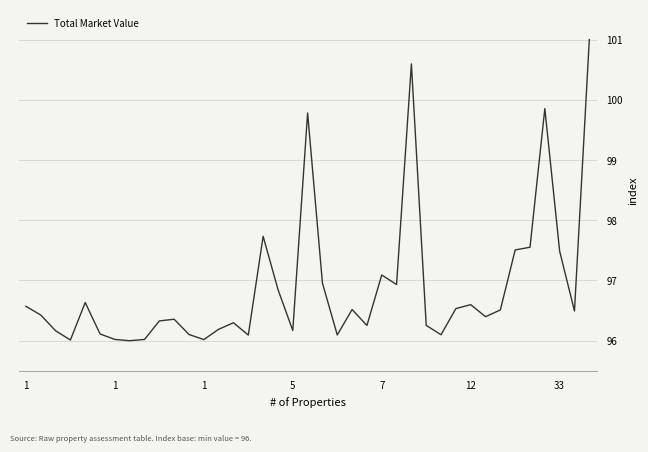

Count the number of data series in this chart.

1